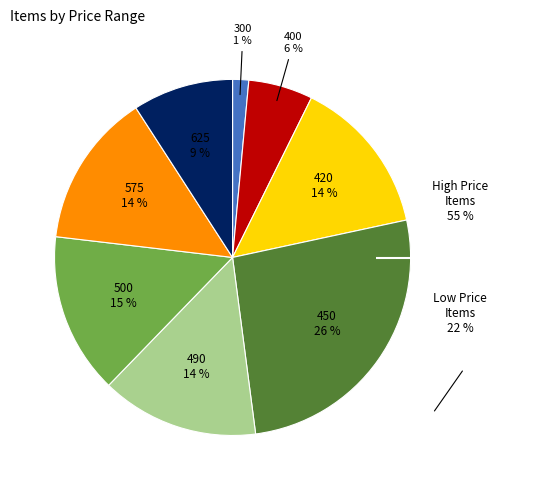

Does any single category account for the majority?

No